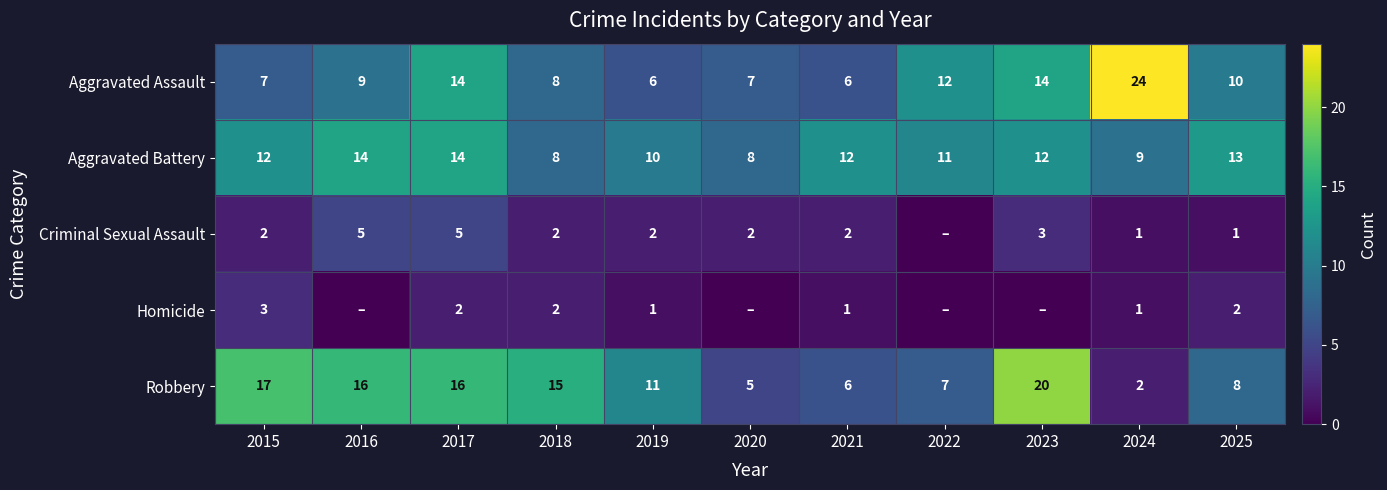

What is the difference between the highest and lowest values at 2021?

11